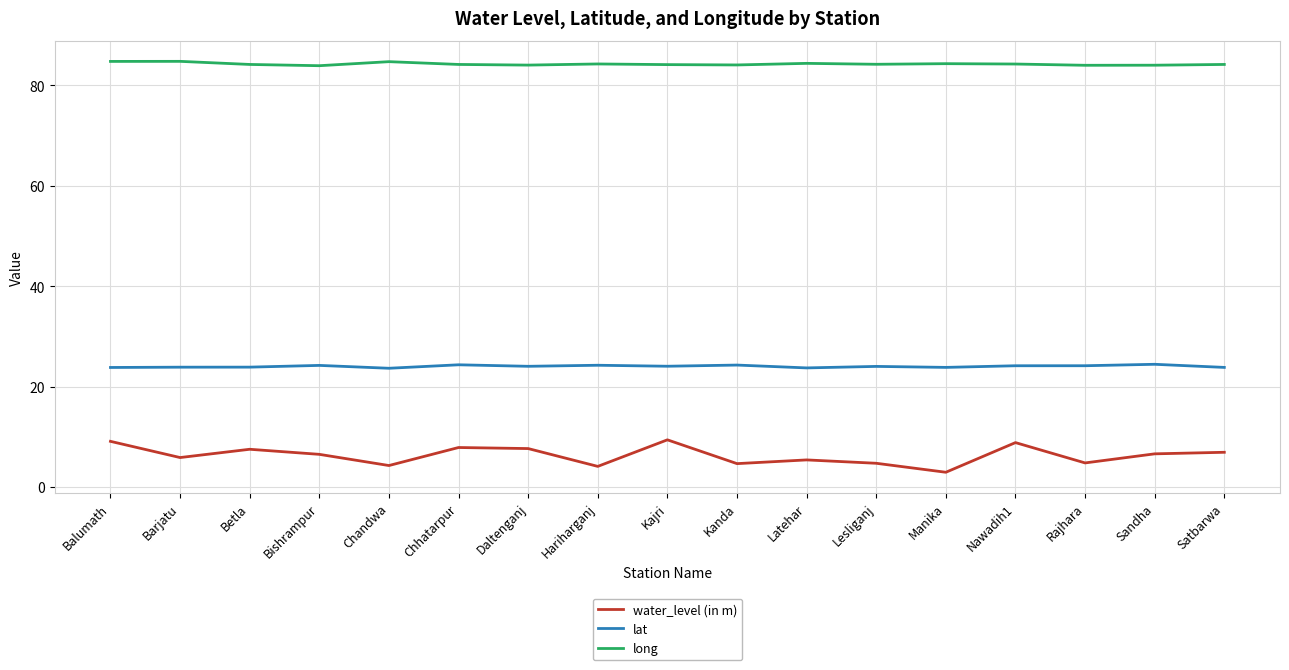

Is this an area chart (filled region under the line)?

No